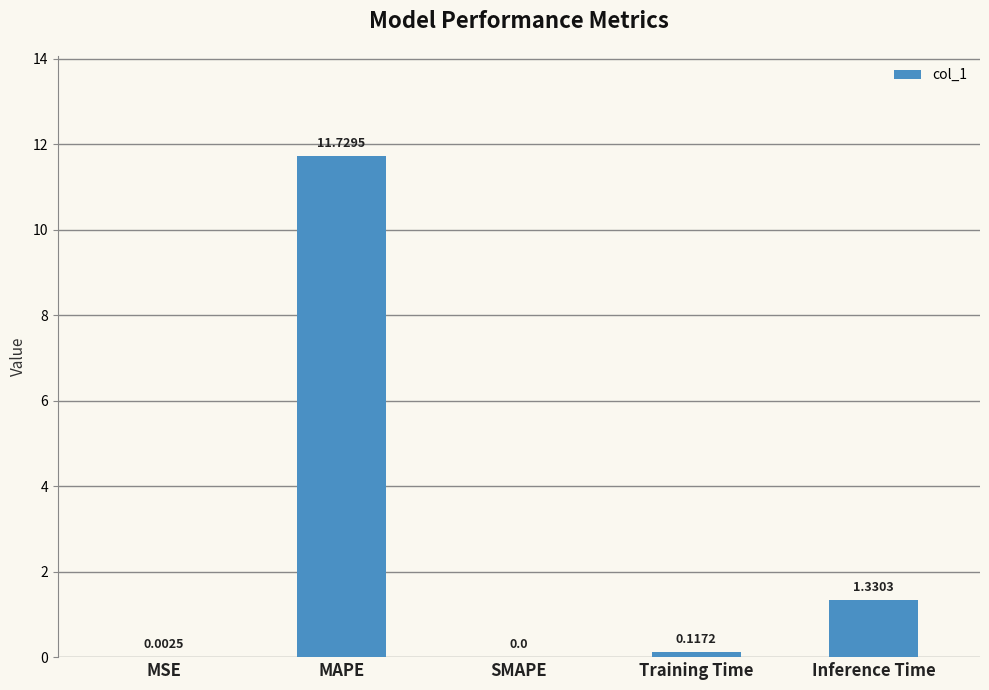

How many values exceed 0?

4